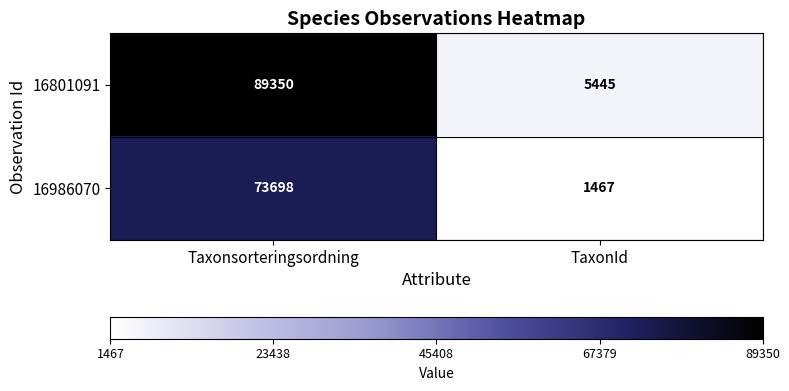

At how many categories does at least one series exceed 81413?

1